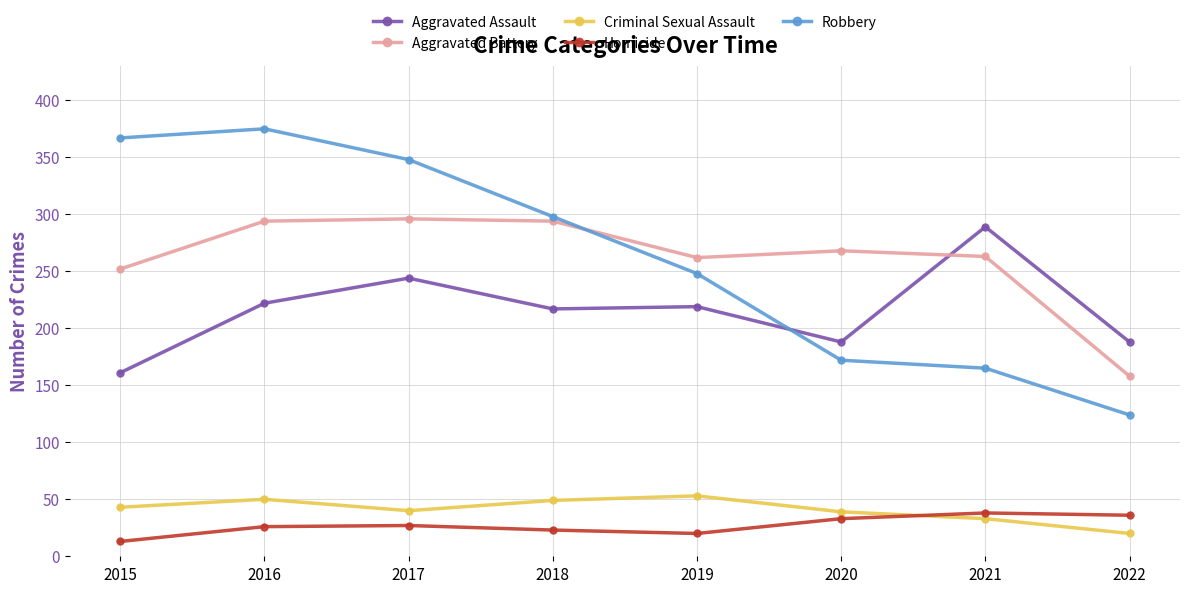

What is the value of the Aggravated Assault point at the 4th from the left?

217